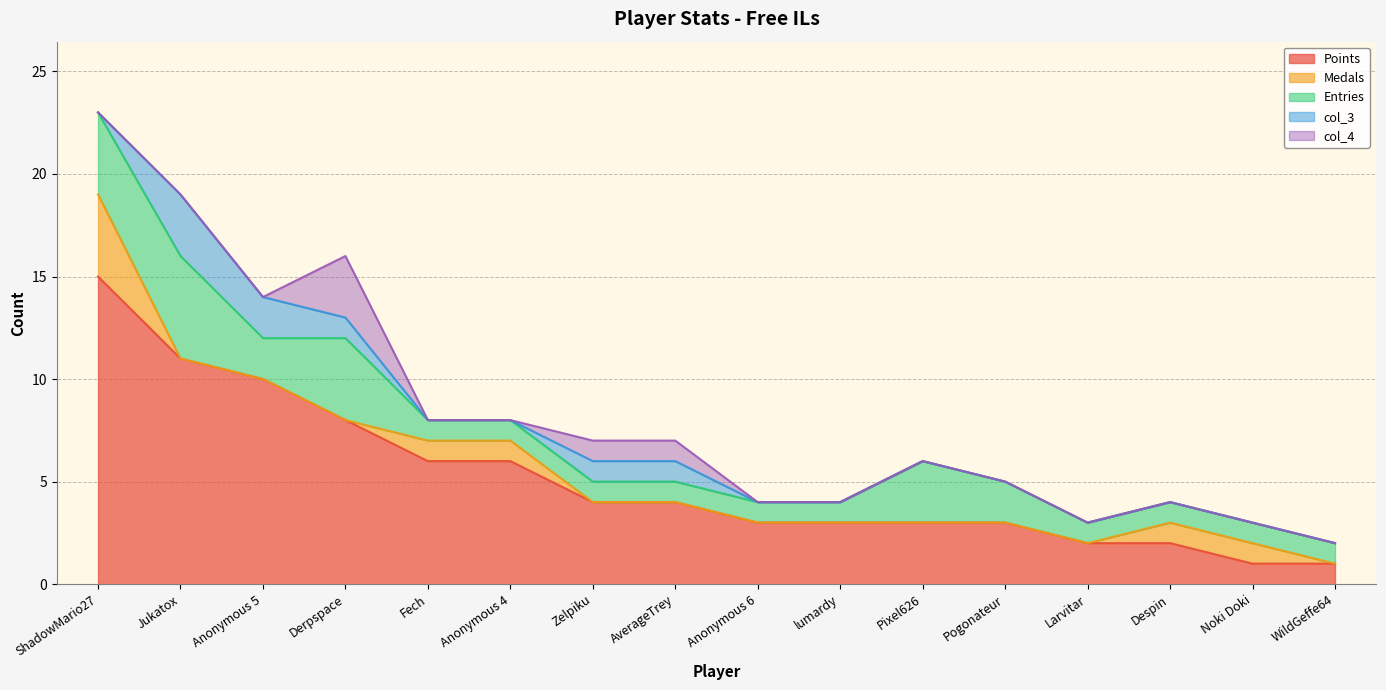

True or false: col_3 has more than 1 interior local peaks.

False